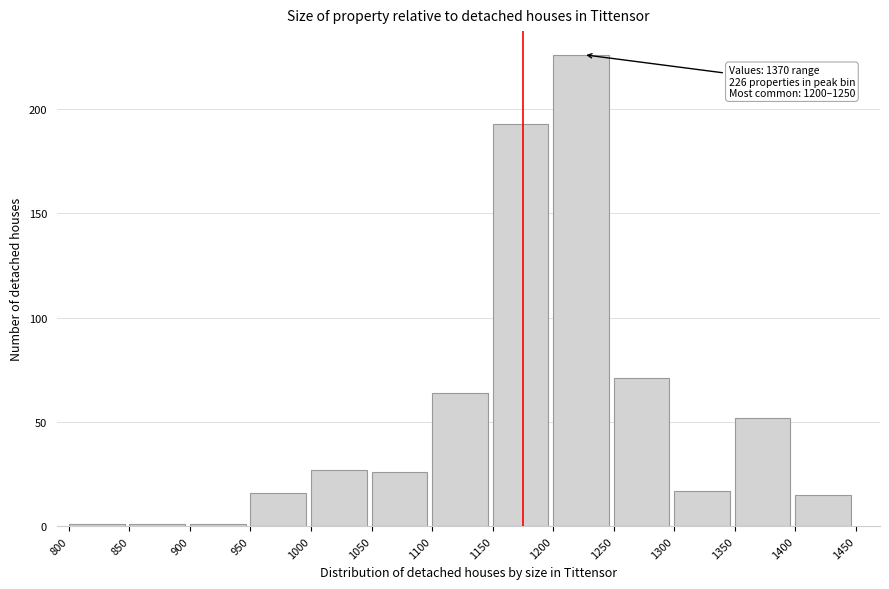

Which range on the x-axis has the tallest bar?

1200 to 1250